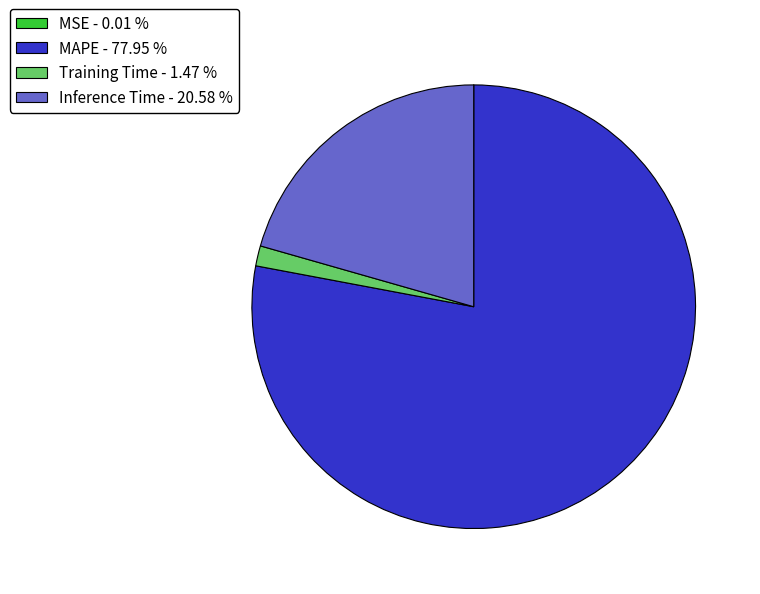

Is there any slice that represents more than half of the pie?

Yes